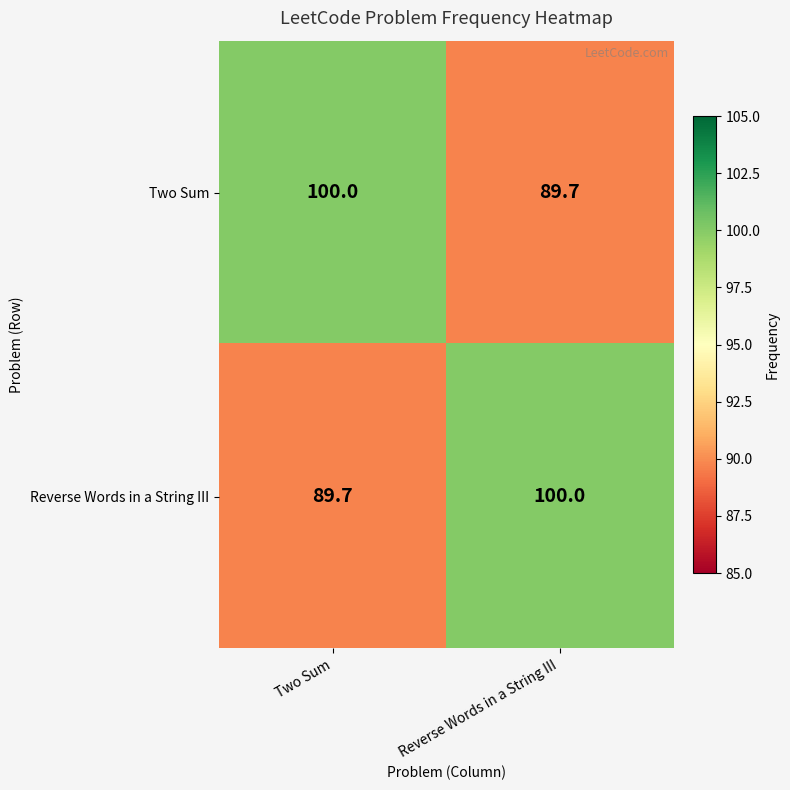

Rank the series at Two Sum from lowest to highest value.

Reverse Words in a String III, Two Sum